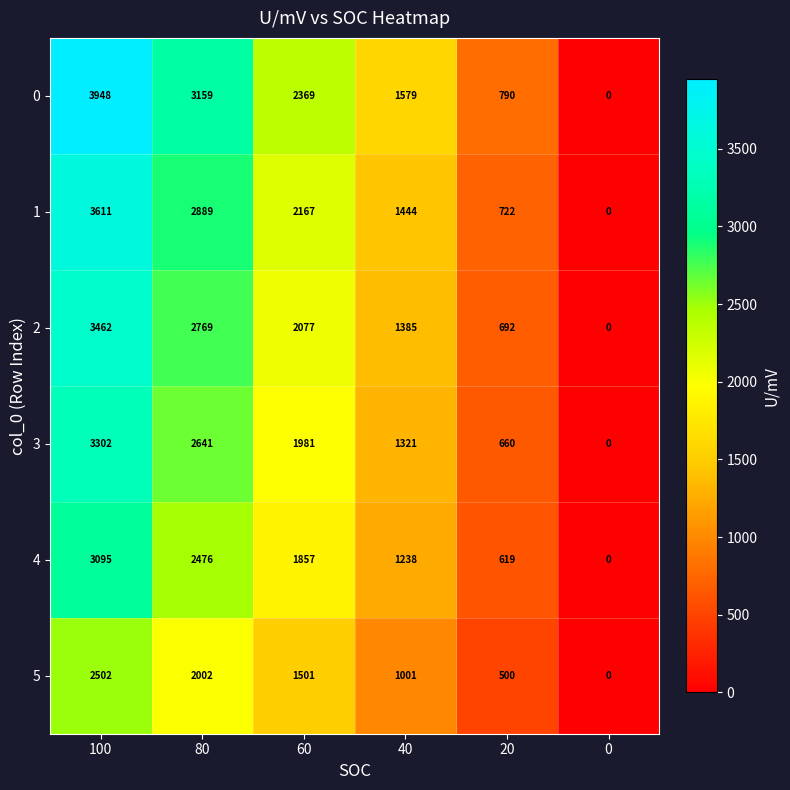

What is the average value of the 0 series?

1974